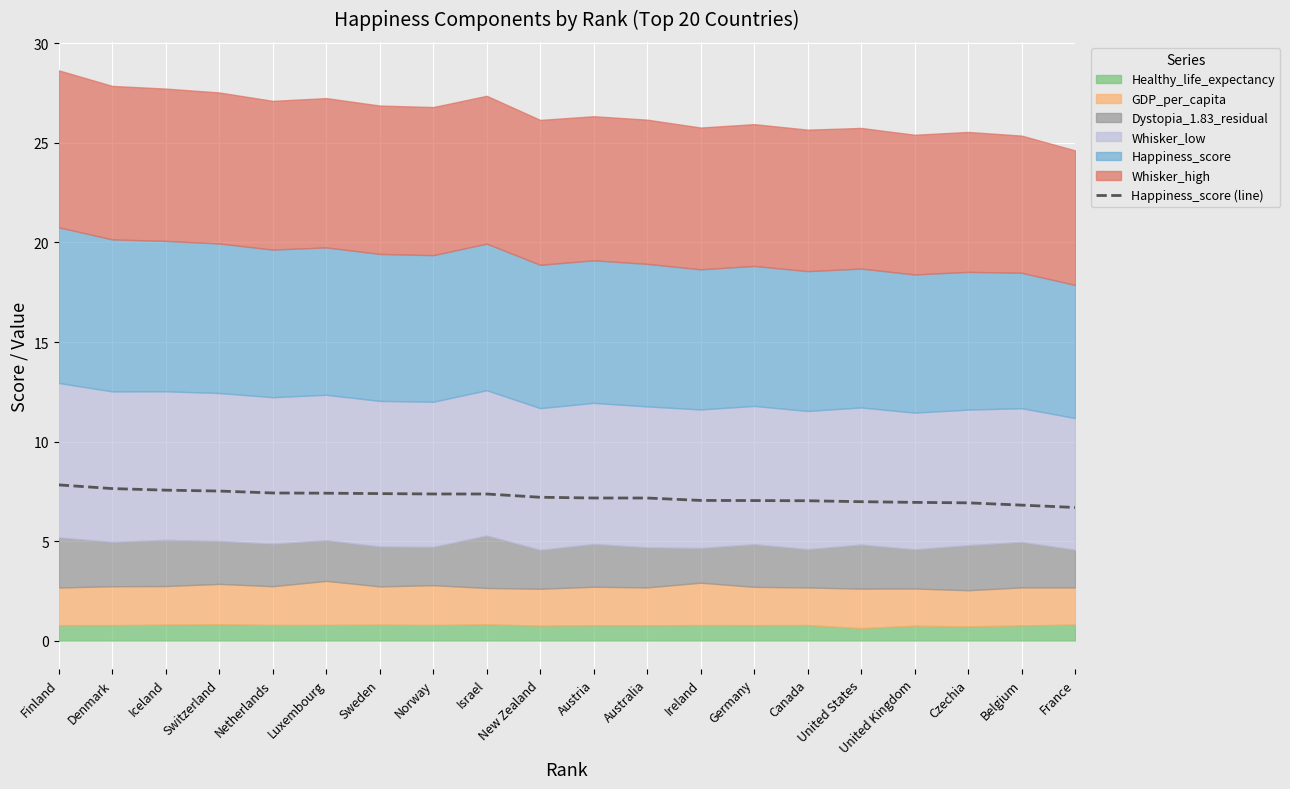

What is the approximate value at Israel?

7.4